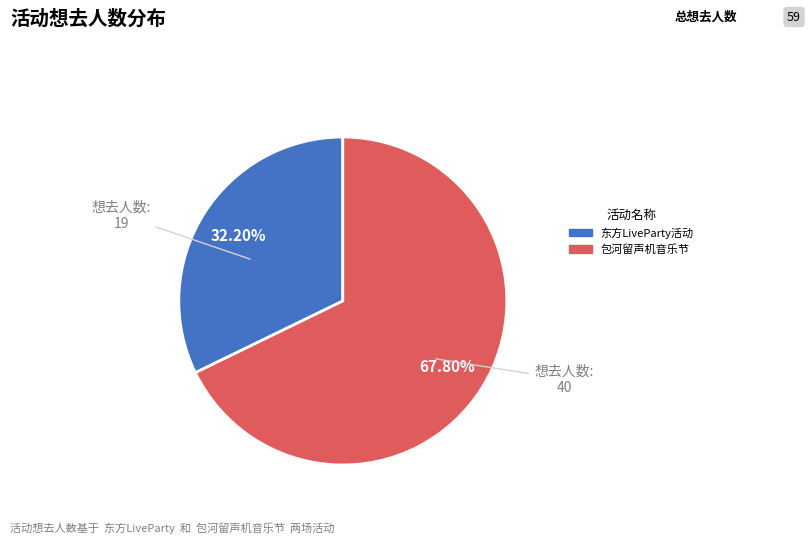

Is there a majority slice in this chart?

Yes